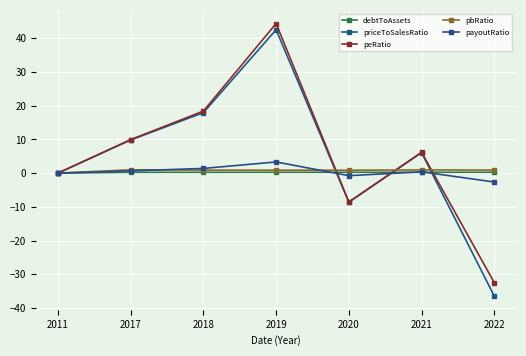

How many values in the peRatio series exceed 6?

4